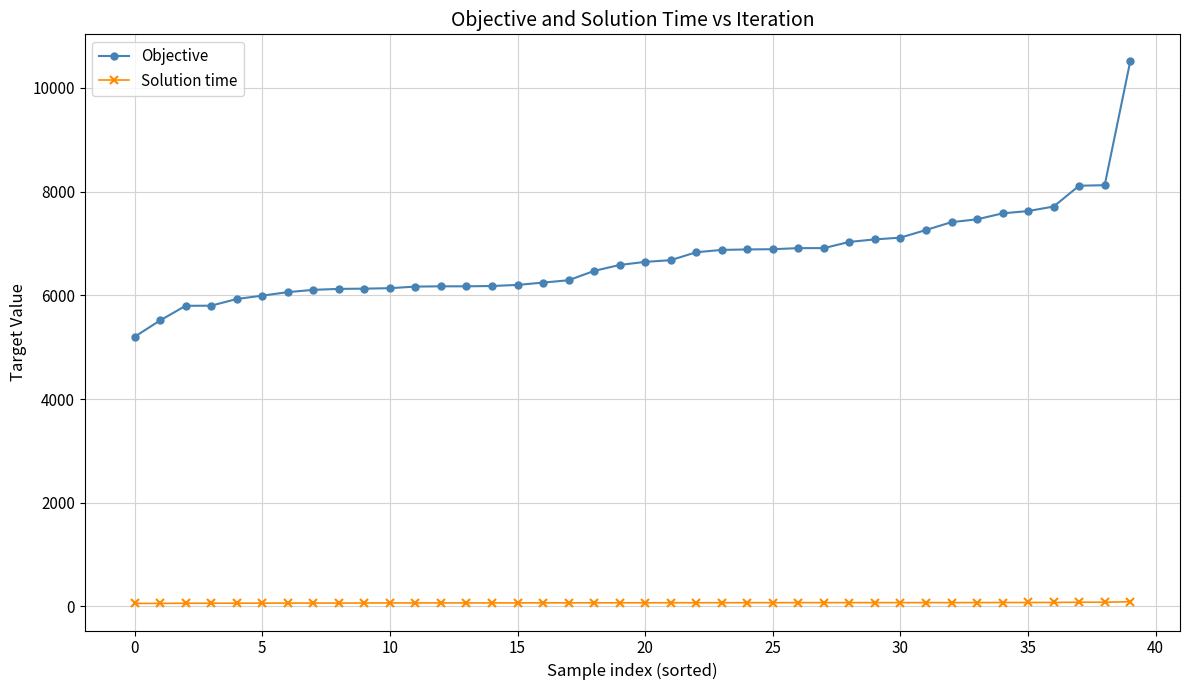

What is the difference between the maximum and minimum values in the Objective series?

5310.0